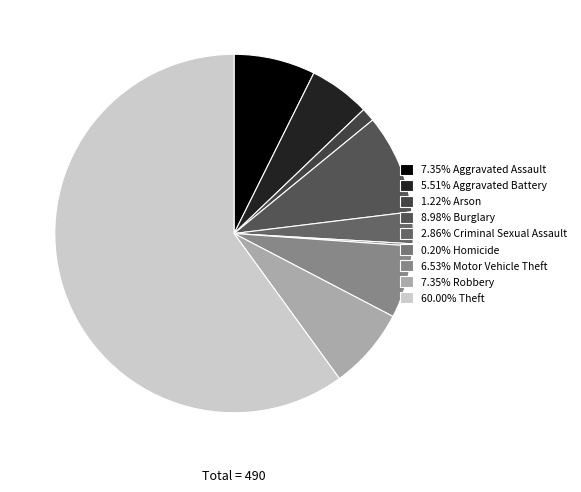

Rank the categories by value from lowest to highest.

Homicide, Arson, Criminal Sexual Assault, Aggravated Battery, Motor Vehicle Theft, Aggravated Assault, Robbery, Burglary, Theft